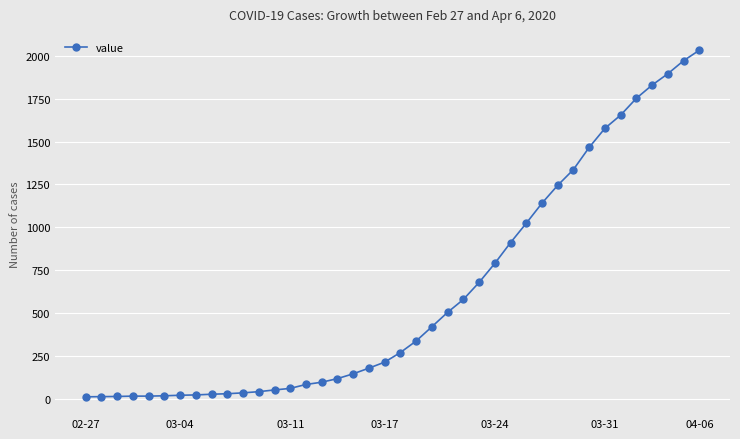

What is the maximum value shown in the chart?

2032